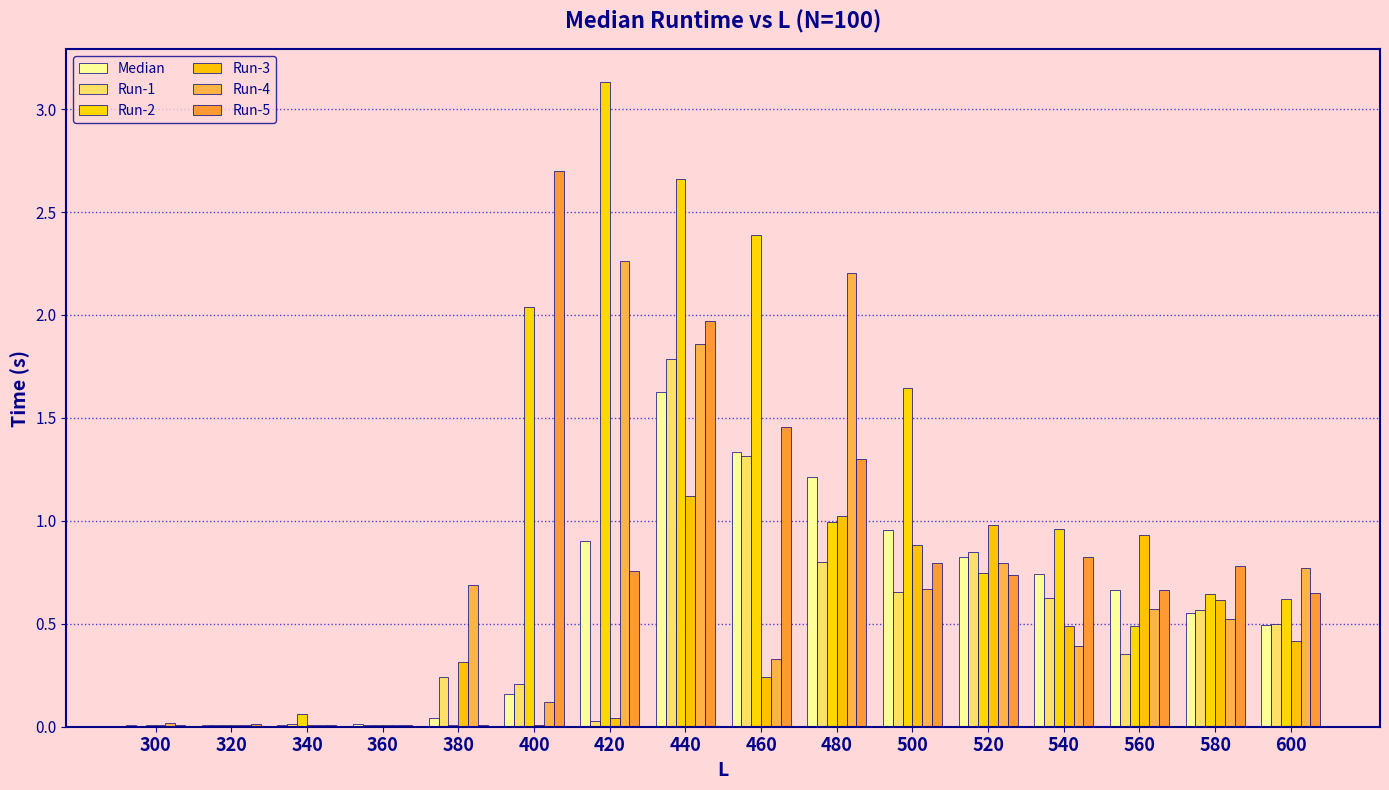

Between 400 and 360, which is larger?

400